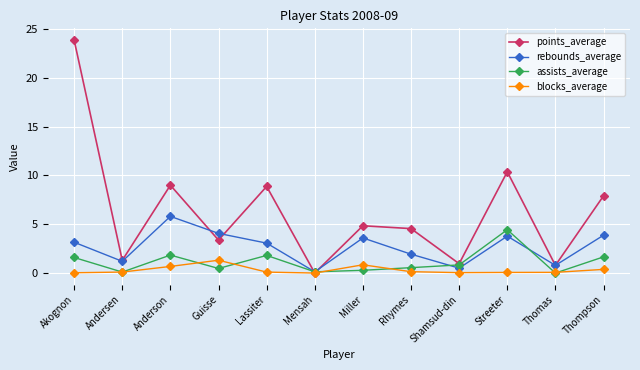

What are all the series names shown in the legend?

points_average, rebounds_average, assists_average, blocks_average